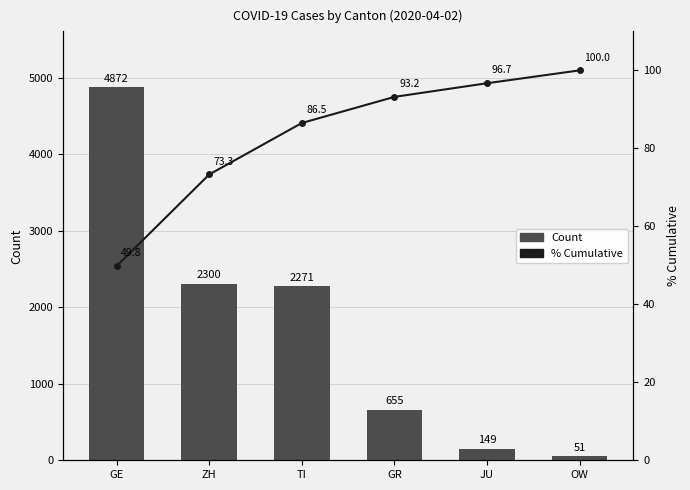

Where is Count nearest to the value 2461?

ZH